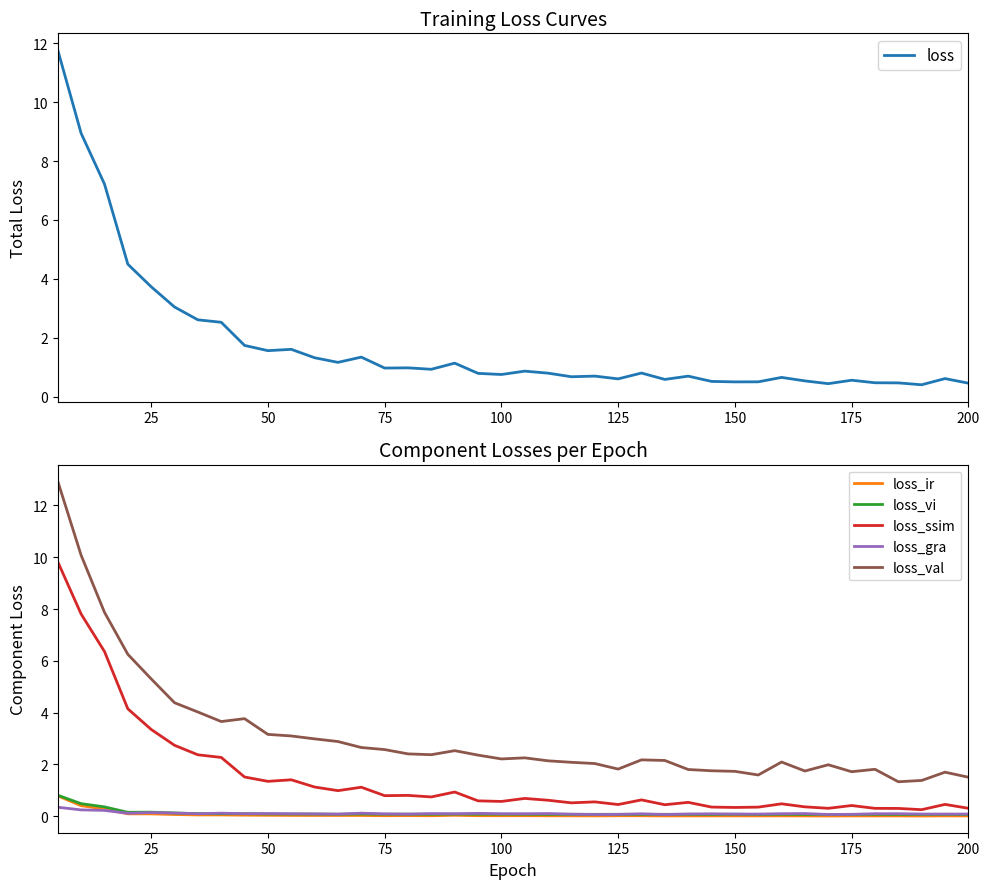

True or false: loss_gra and loss cross at least once.

False